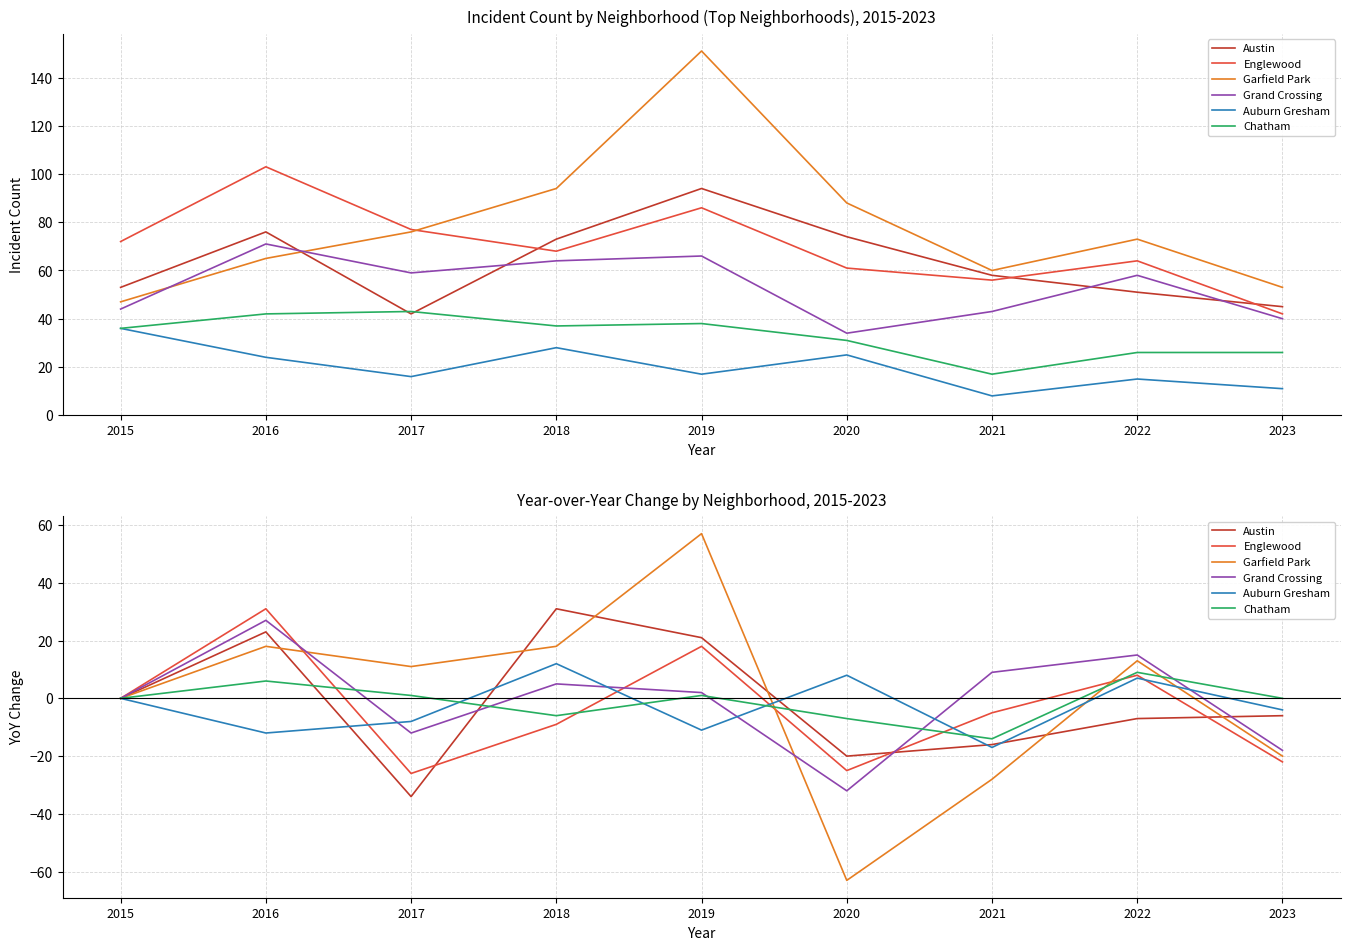

How many positive values does the Garfield Park series have?

5